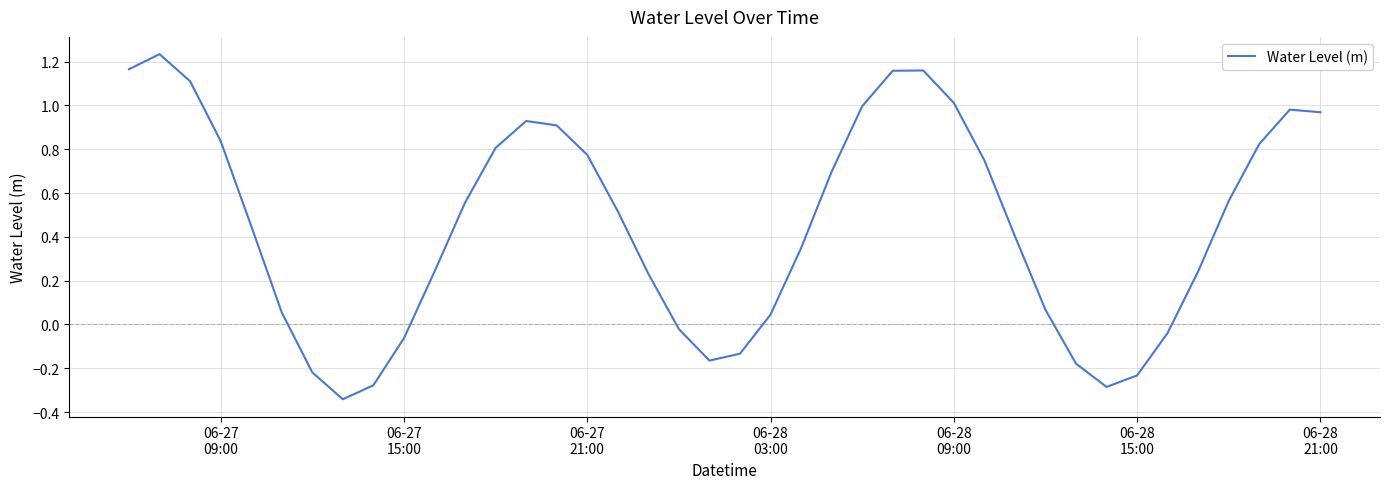

What is the difference between the maximum and minimum values?

1.6